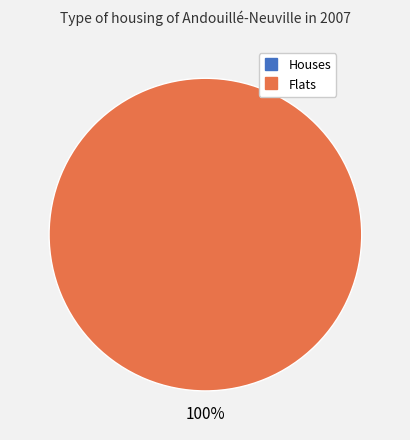

Does 1568034563 represent more than half of the total?

Yes